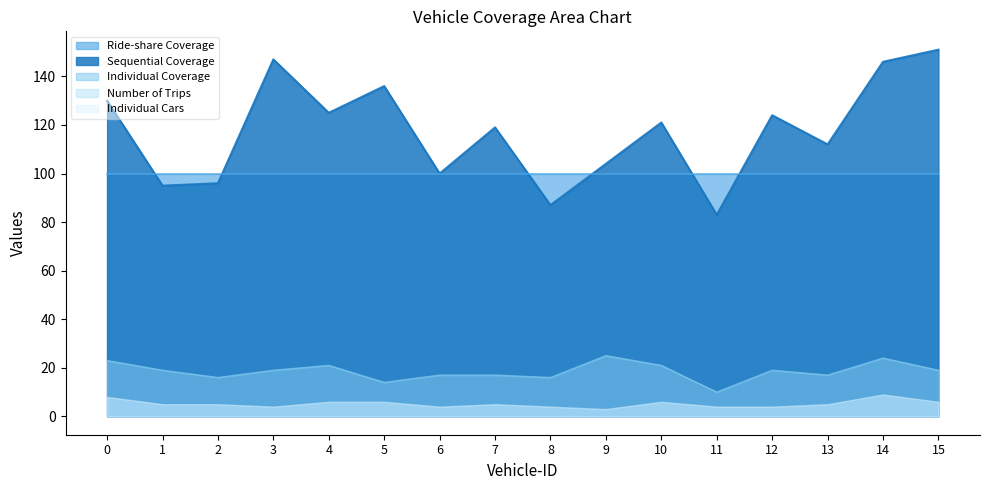

How many data points in Number of Trips are less than 5?

6